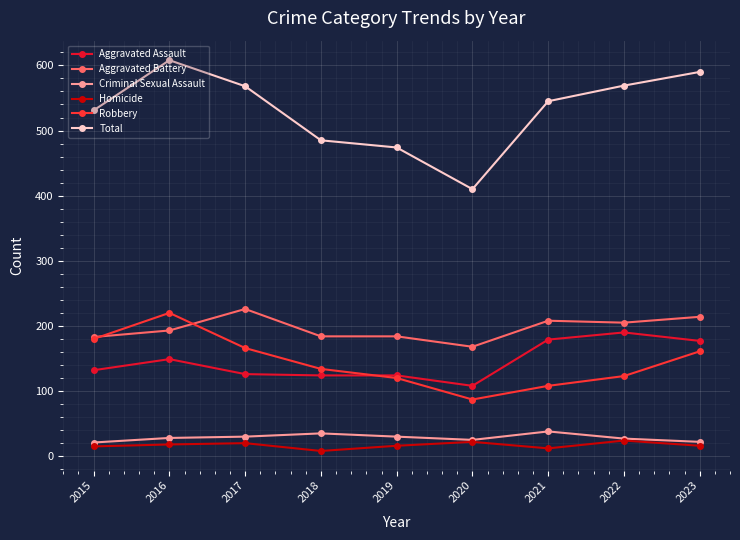

How many values in the Aggravated Battery series are below 193?

4